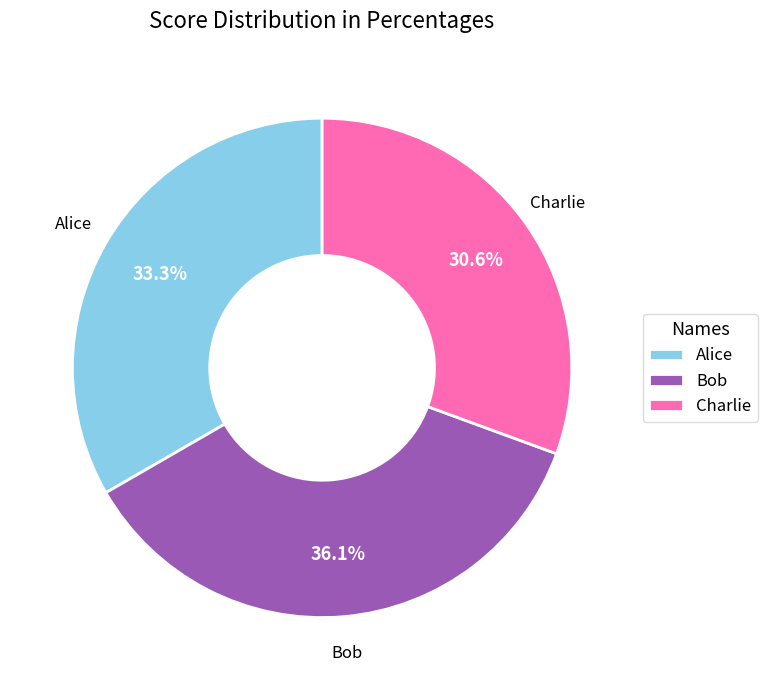

What is the ratio of the value at Charlie to the value at Alice?

0.9